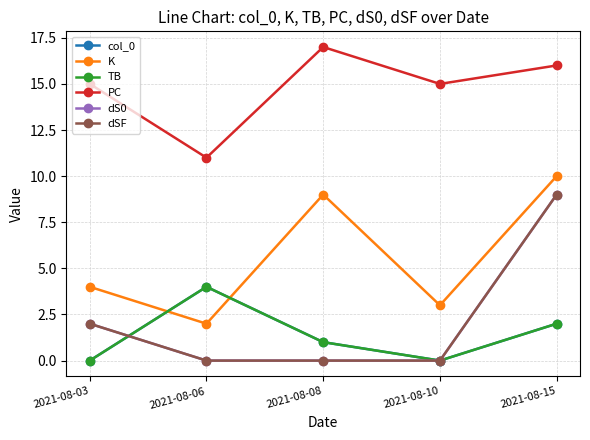

True or false: col_0 and dS0 intersect in this chart.

True